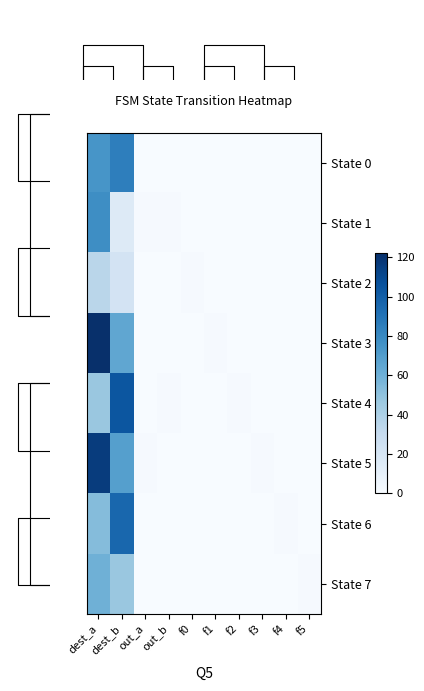

Is it true that State 4 equals 1 at out_b?

True